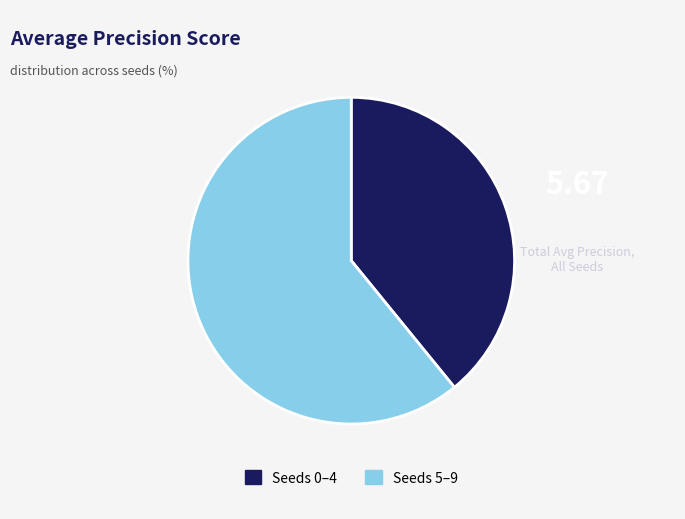

Is there a majority slice in this chart?

Yes